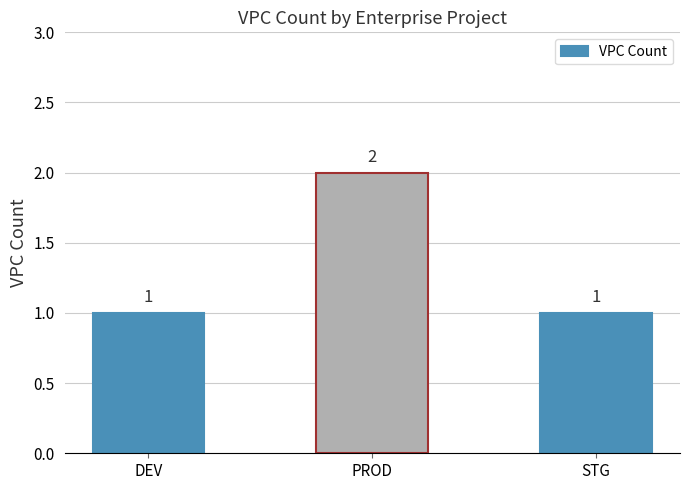

Which category has the highest value across all series?

PROD